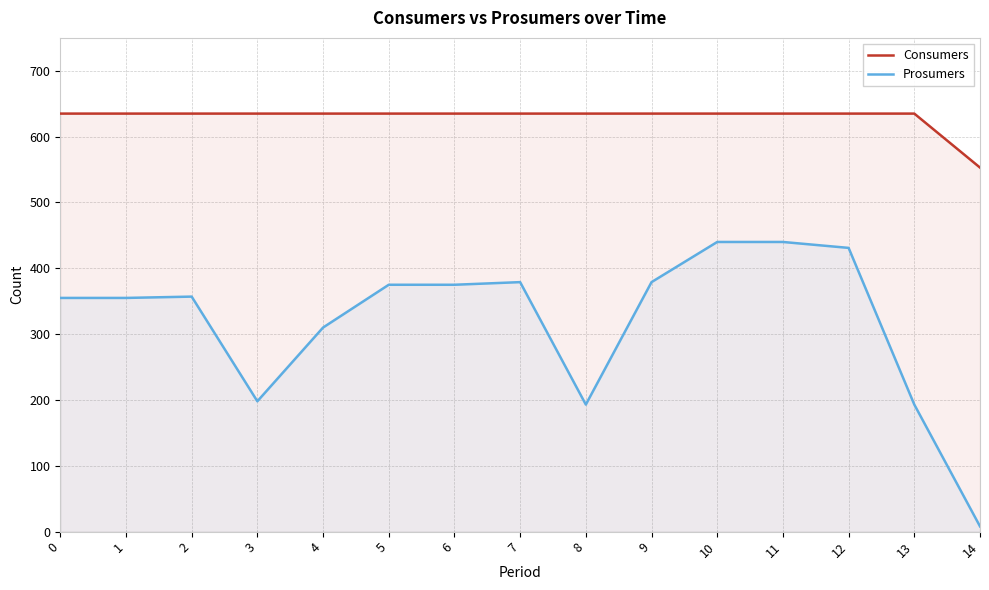

Rank the series by their maximum value, from lowest to highest.

Prosumers, Consumers